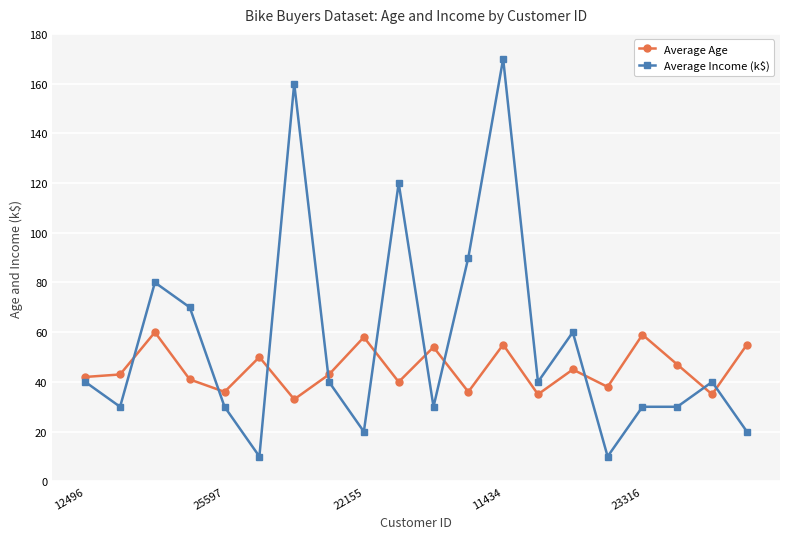

Which series has the widest spread of values?

Average Income (k$)